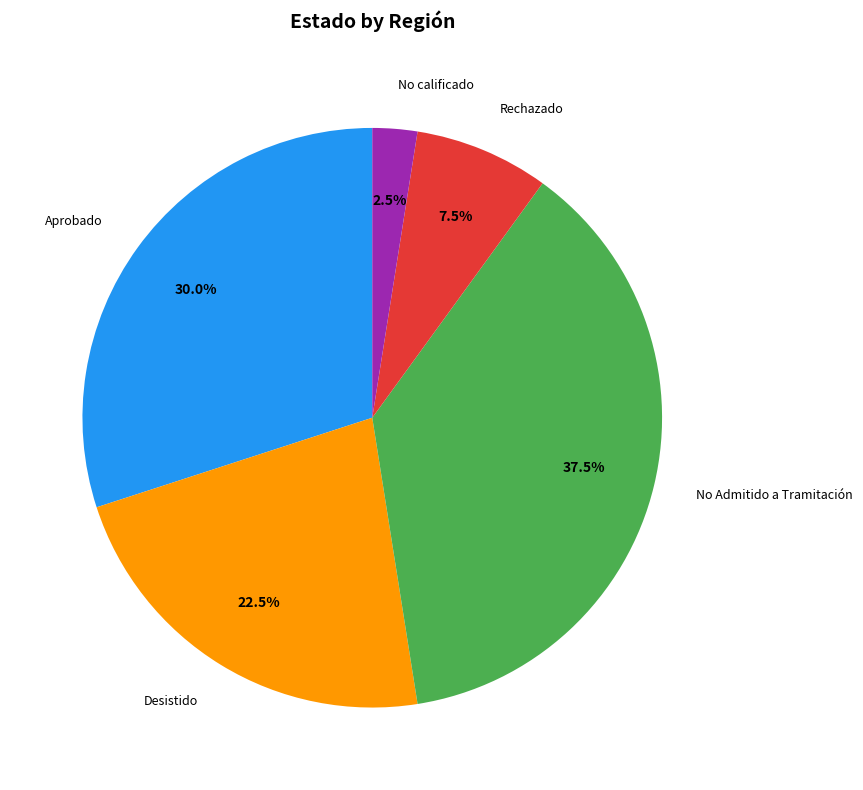

Approximately how many times larger is the value at Desistido compared to No calificado?

9.0